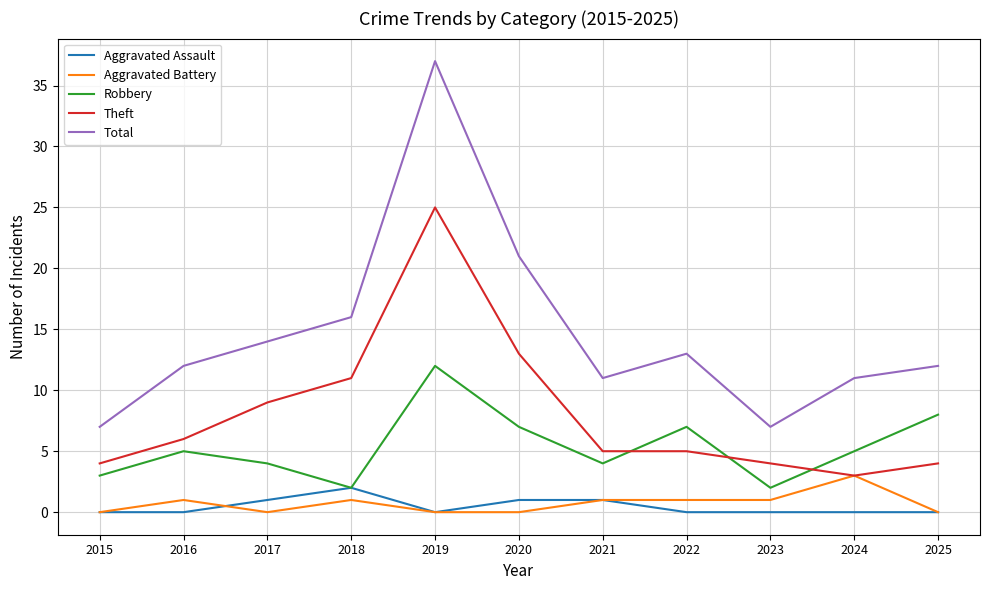

The Total series shows 7 at 2023. True or false?

True